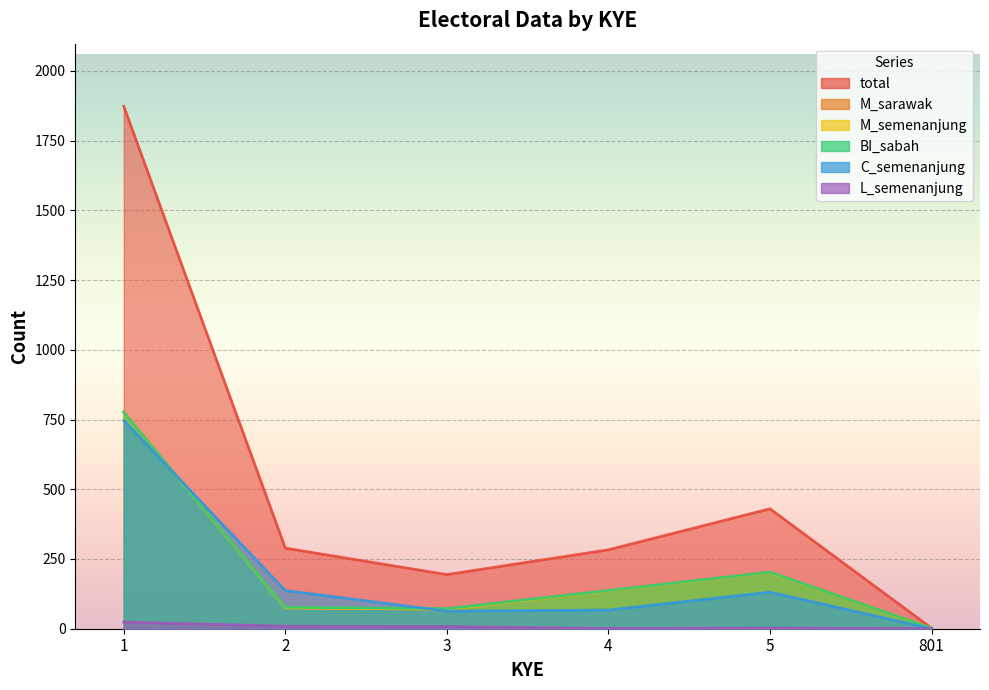

Count the number of categories in the chart.

6